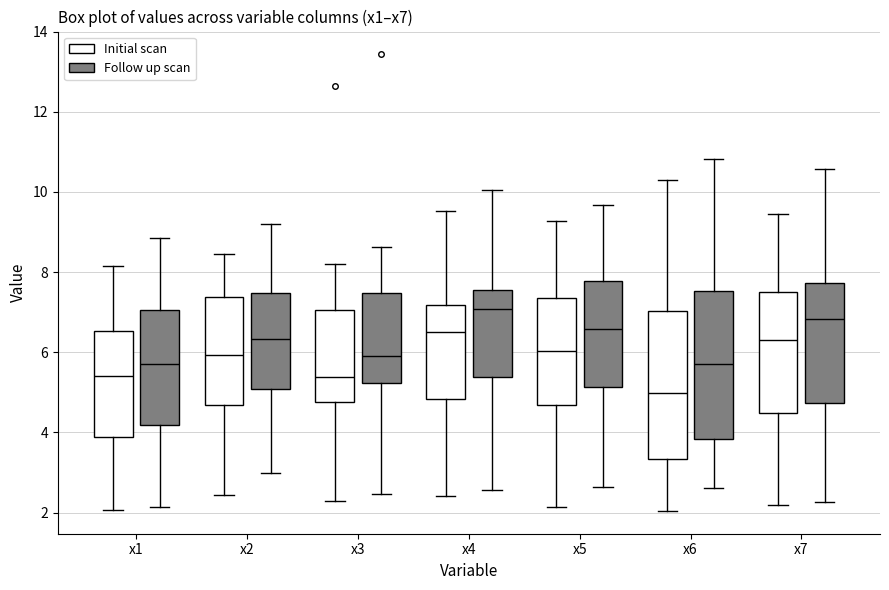

Where does the upper whisker of the box for x2 (Initial scan) end on the y-axis? The values are not printed on the chart, so give them approximately, as read against the axis.

8.4